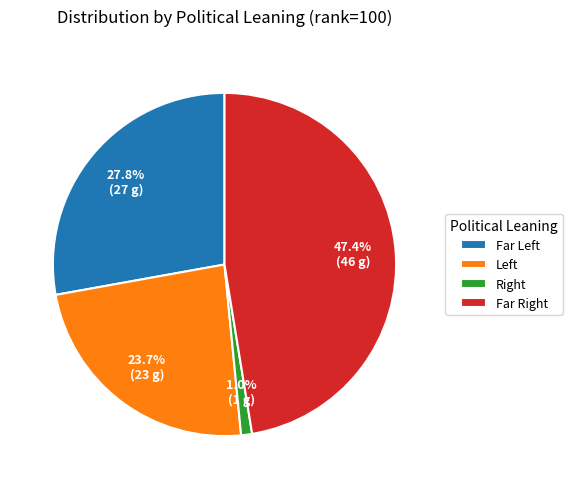

Which slice is the largest?

Far Right